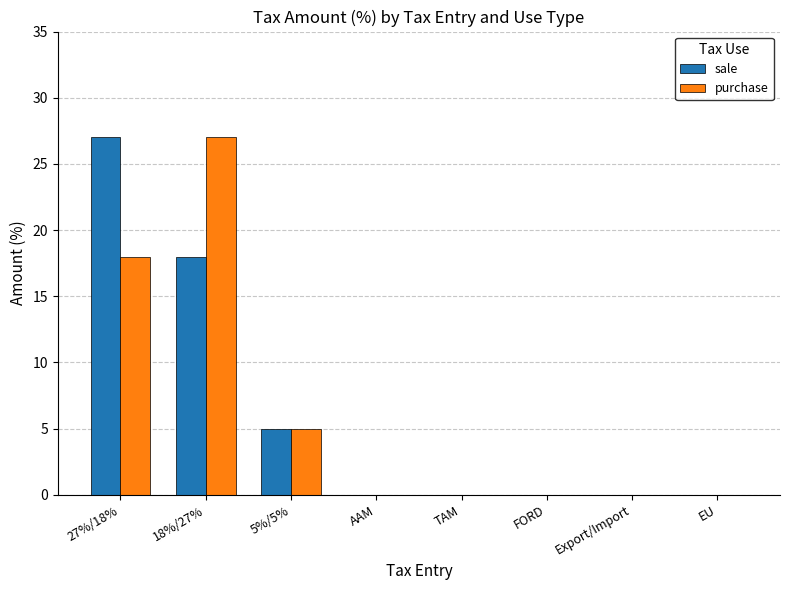

At which label does sale reach its peak?

27%/18%